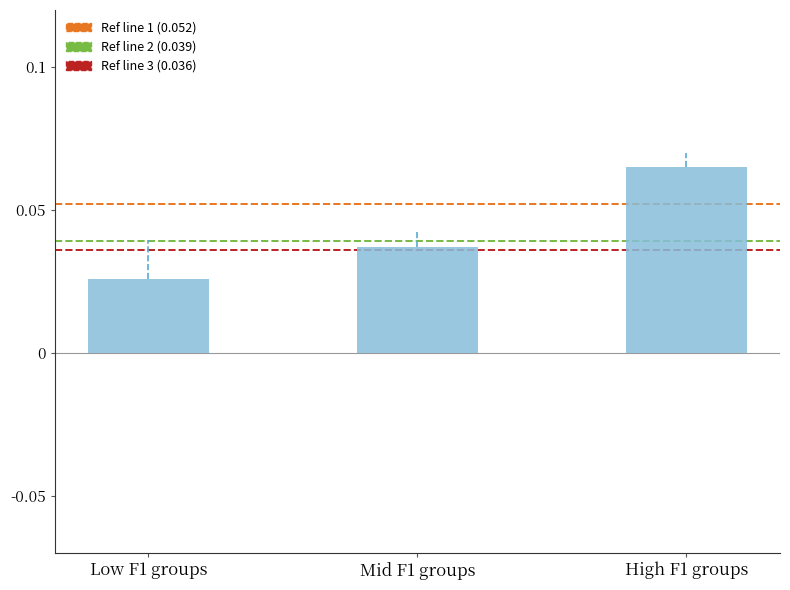

How many values are between 0 and 1?

3